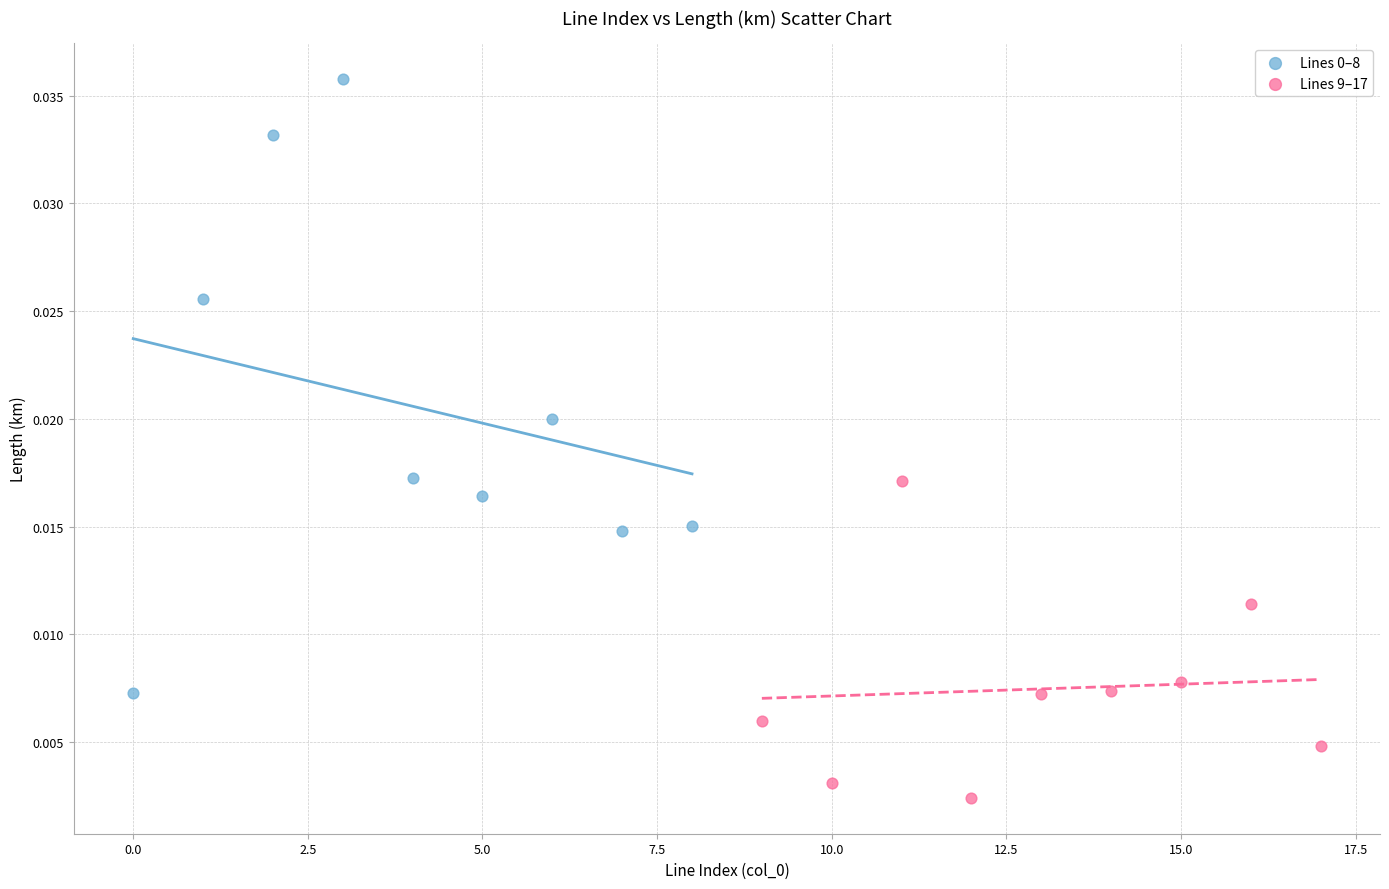

Which series contains the lowest Y value?

Lines 9–17